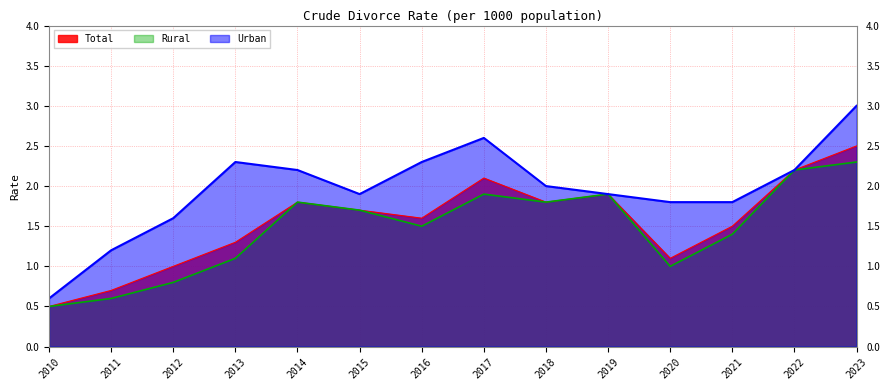

Reading left to right, extract all data points from this chart.

Total: 2010=0.5	2011=0.7	2012=1.0	2013=1.3	2014=1.8	2015=1.7	2016=1.6	2017=2.1	2018=1.8	2019=1.9	2020=1.1	2021=1.5	2022=2.2	2023=2.5
Urban: 2010=0.6	2011=1.2	2012=1.6	2013=2.3	2014=2.2	2015=1.9	2016=2.3	2017=2.6	2018=2.0	2019=1.9	2020=1.8	2021=1.8	2022=2.2	2023=3.0
Rural: 2010=0.5	2011=0.6	2012=0.8	2013=1.1	2014=1.8	2015=1.7	2016=1.5	2017=1.9	2018=1.8	2019=1.9	2020=1.0	2021=1.4	2022=2.2	2023=2.3